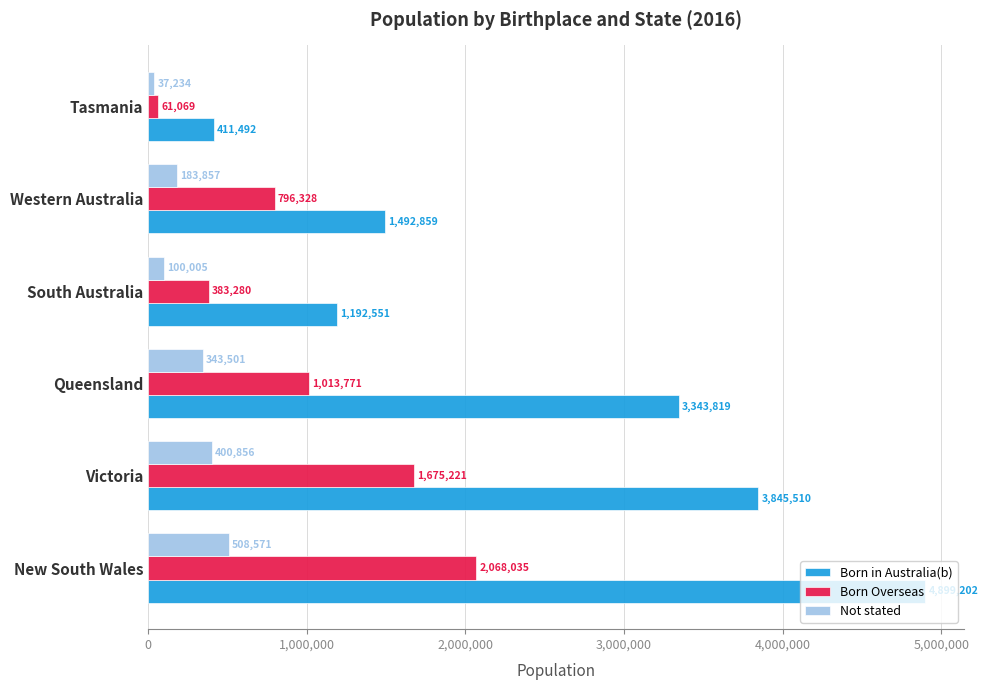

Where is Not stated nearest to the value 272902?

Queensland